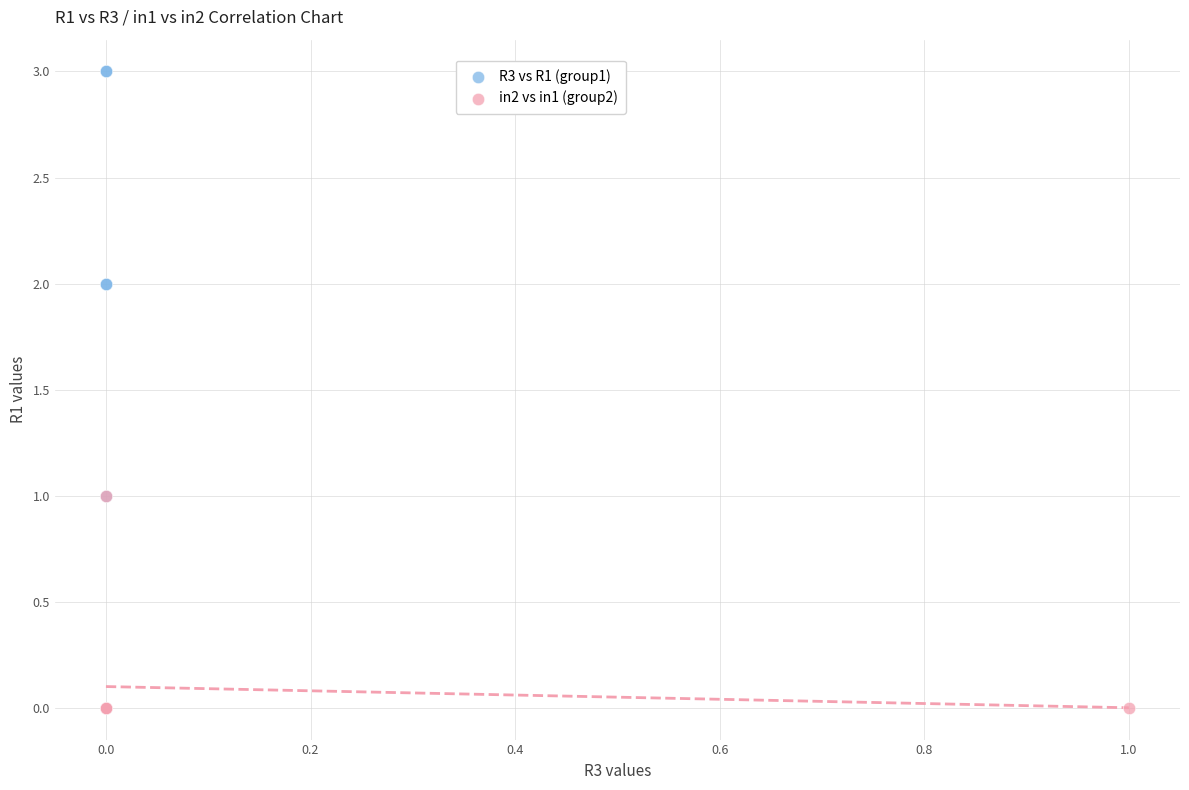

Which series has the widest spread of Y values?

R3 vs R1 (group1)